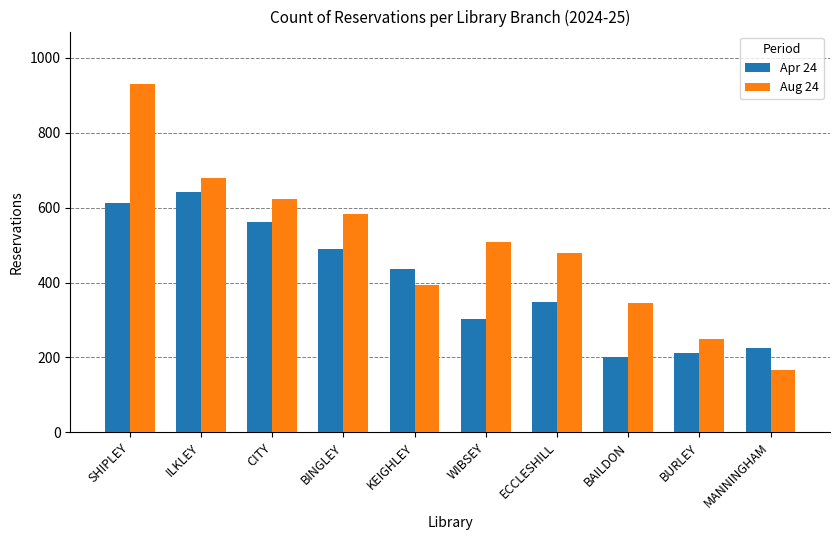

At which label does Aug 24 first exceed 509?

SHIPLEY